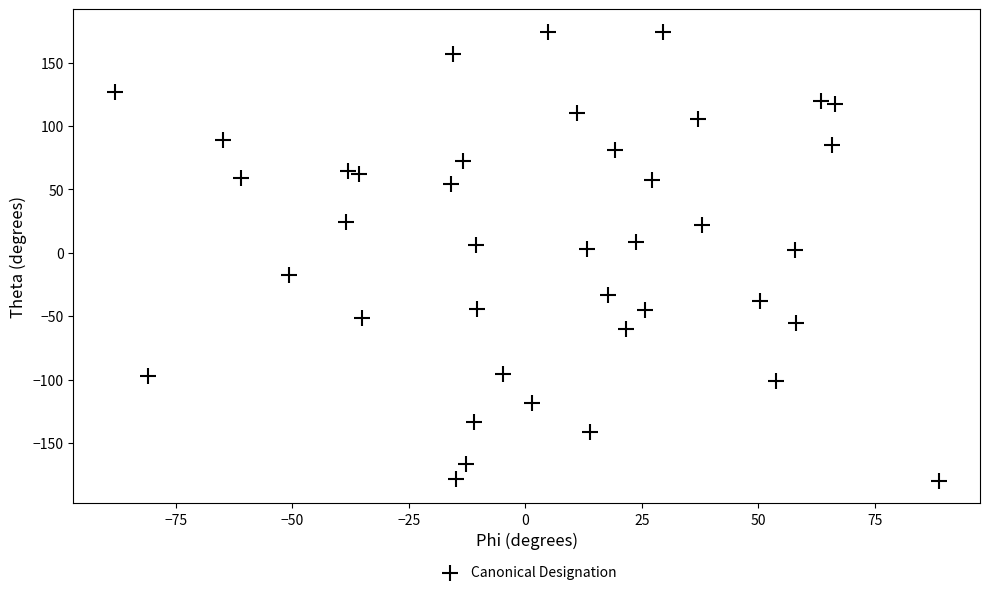

What is the range of Y values (max minus min)?

354.1